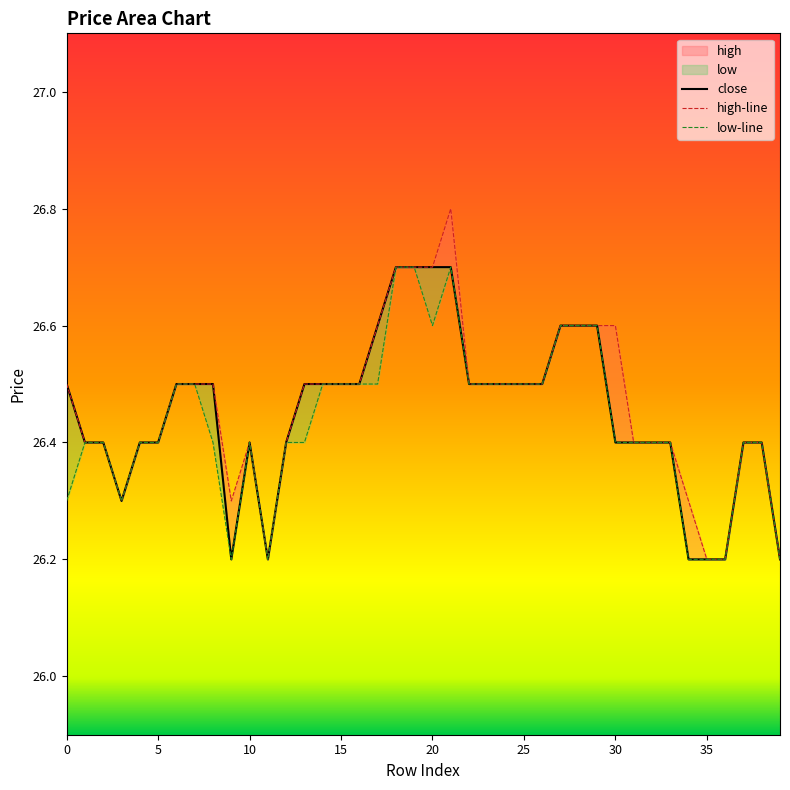

Where is the first local maximum for high-line?

10